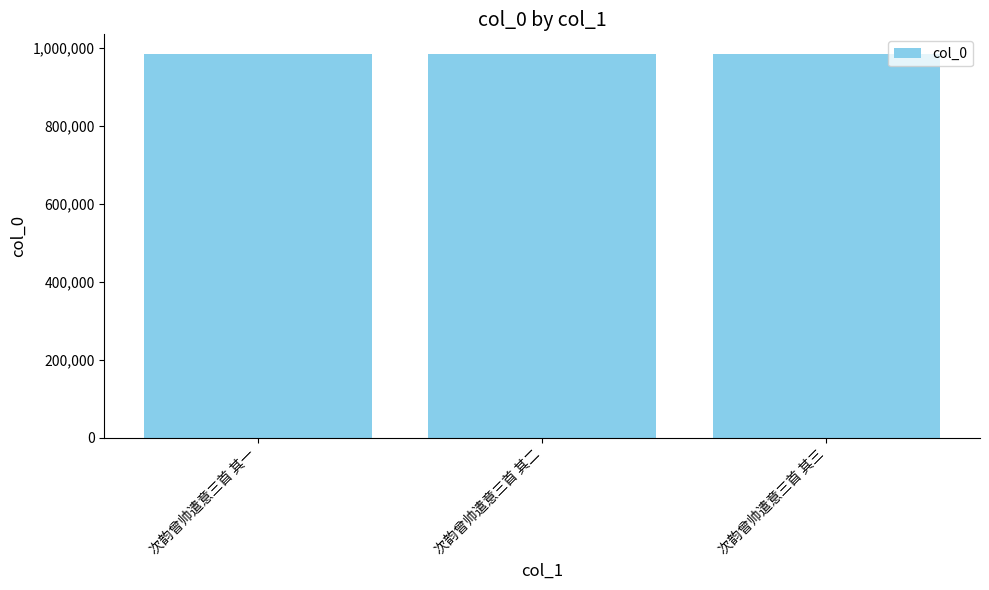

What is the value of the 2nd bar from the left?

984849